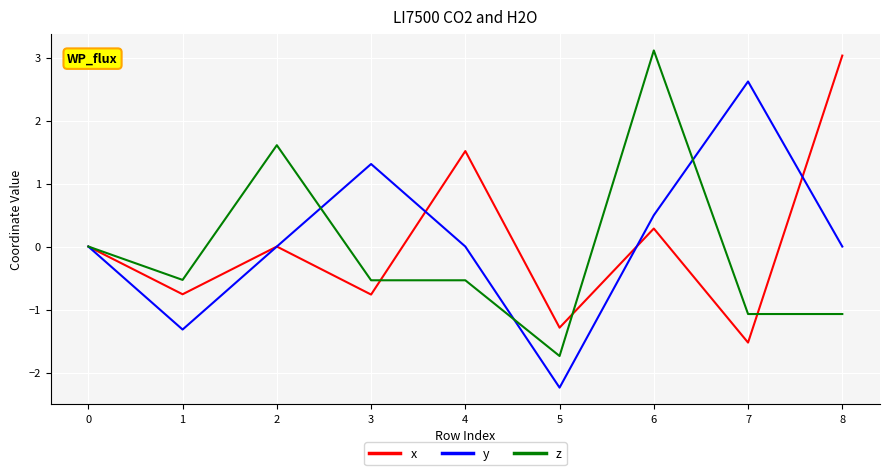

What is the spread (max minus min) of values at 8?

4.1